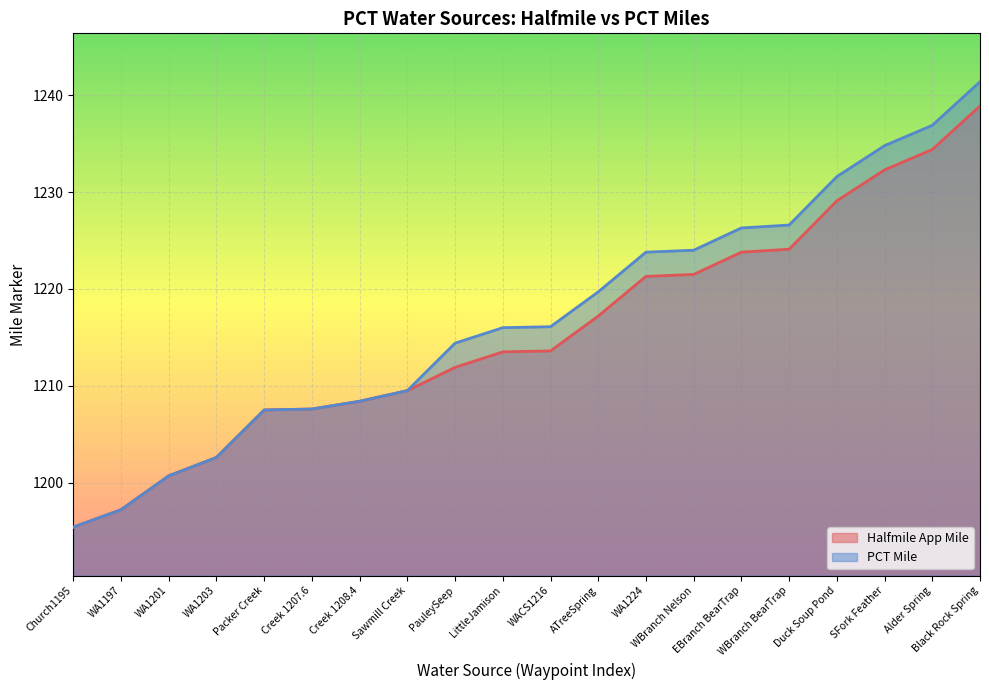

True or false: PCT Mile and Halfmile App Mile cross at least once.

False